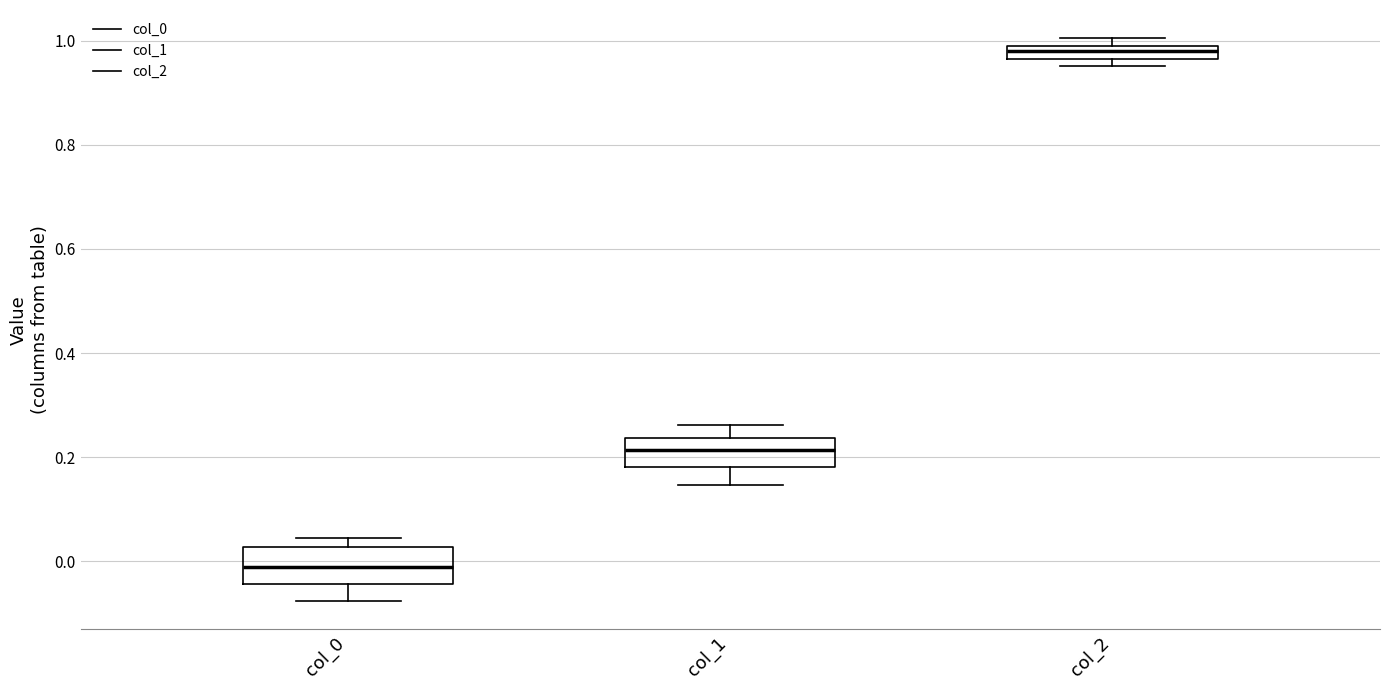

Which box's median line is the lowest?

col_0